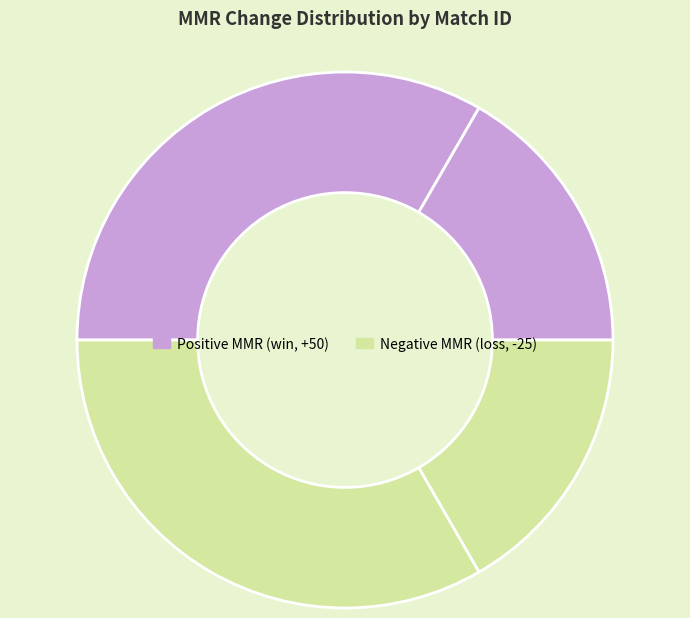

Count the number of slices in the pie.

4